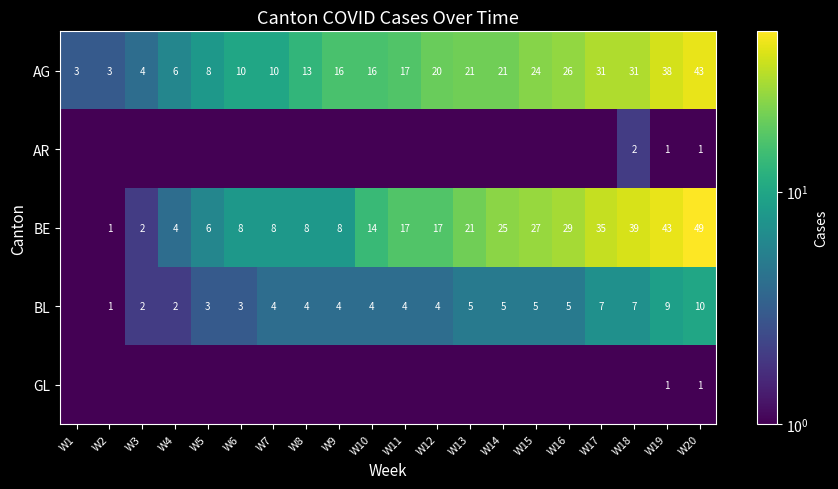

Where is AG nearest to the value 23?

W15